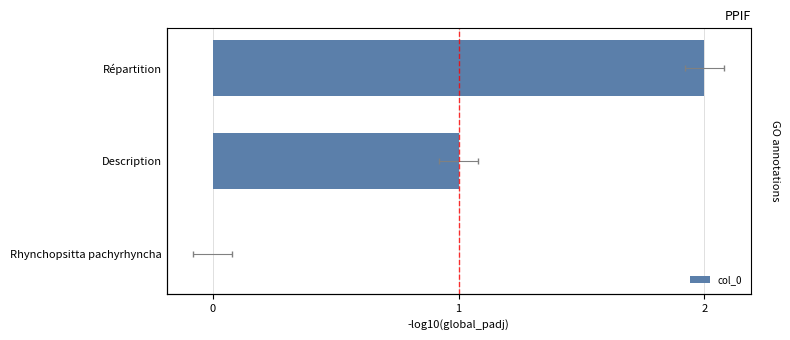

Between Rhynchopsitta pachyrhyncha and Répartition, which is larger?

Répartition